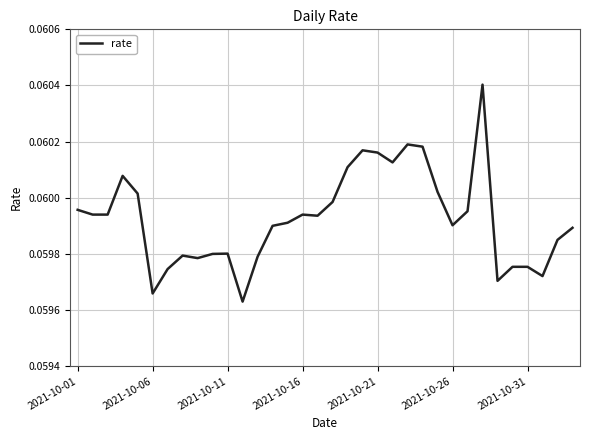

What is the average value?

0.1